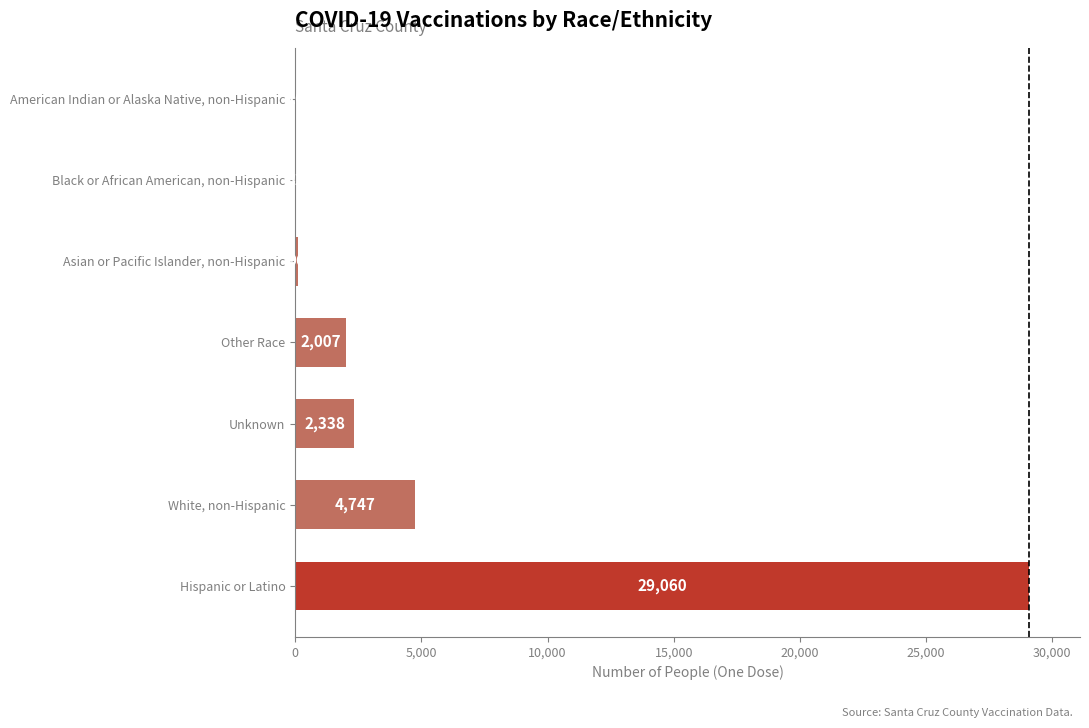

Count the number of data series in this chart.

1